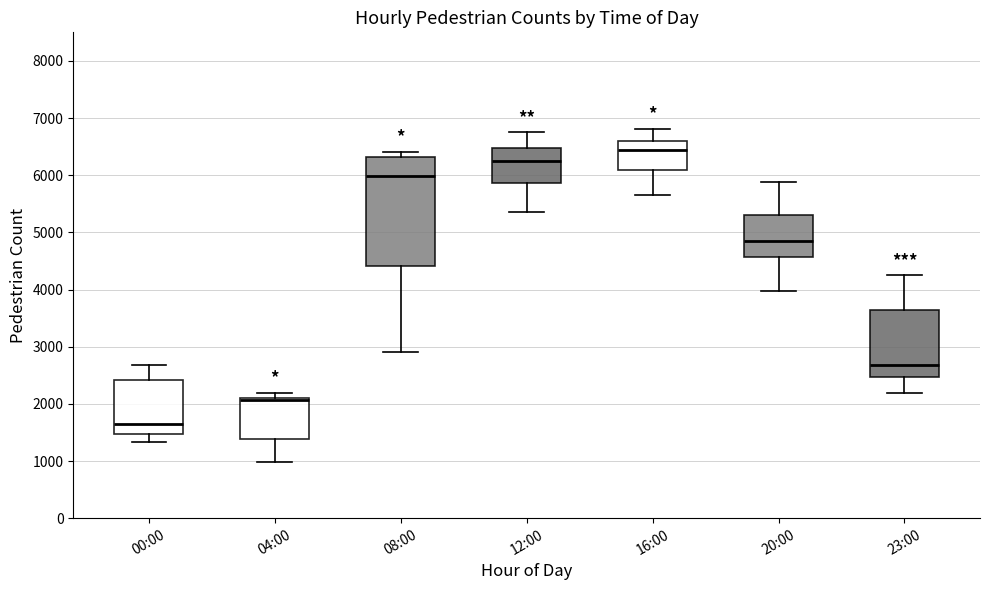

Where is the upper edge of the box for 16:00 on the y-axis? The values are not printed on the chart, so give them approximately, as read against the axis.

6600